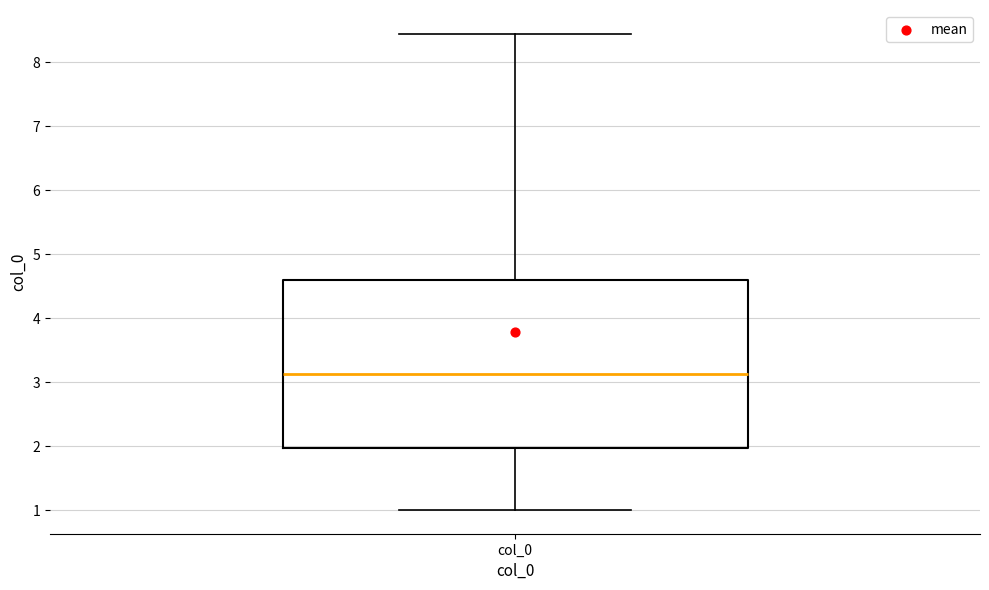

Where is the upper edge of the box for col_0 on the y-axis? The values are not printed on the chart, so give them approximately, as read against the axis.

4.6